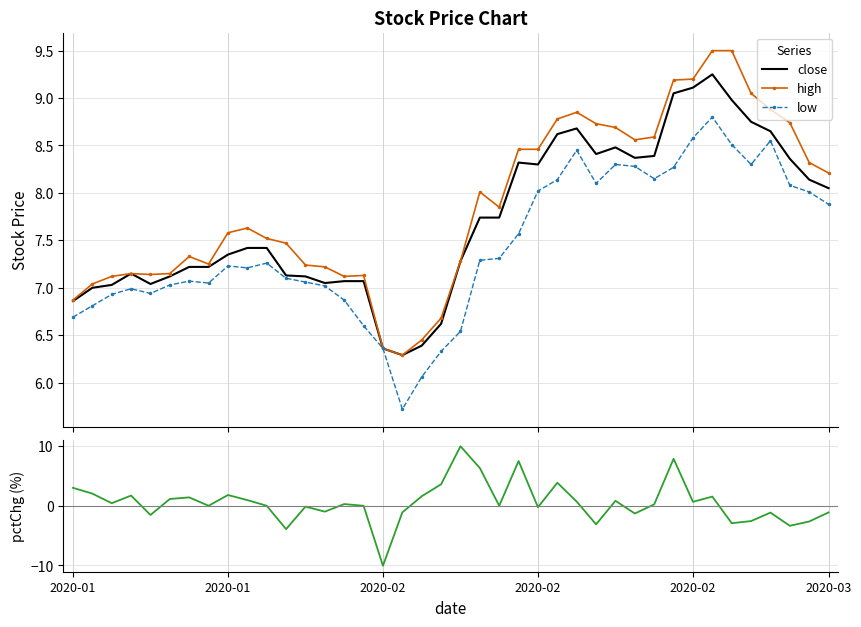

What is the difference between the maximum and minimum values in the close series?

3.0